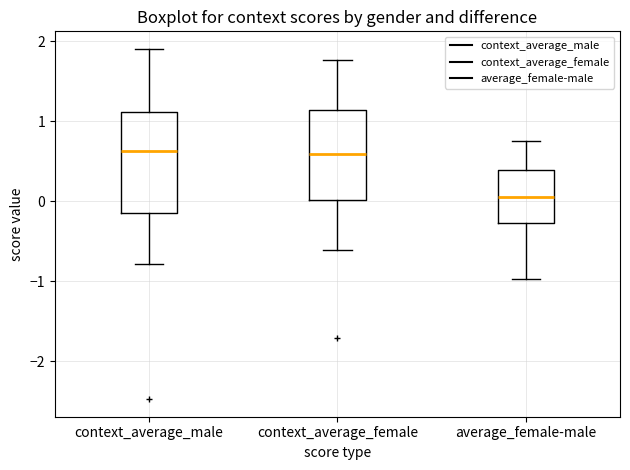

Where does the upper whisker of the box for context_average_female end on the y-axis? The values are not printed on the chart, so give them approximately, as read against the axis.

1.8